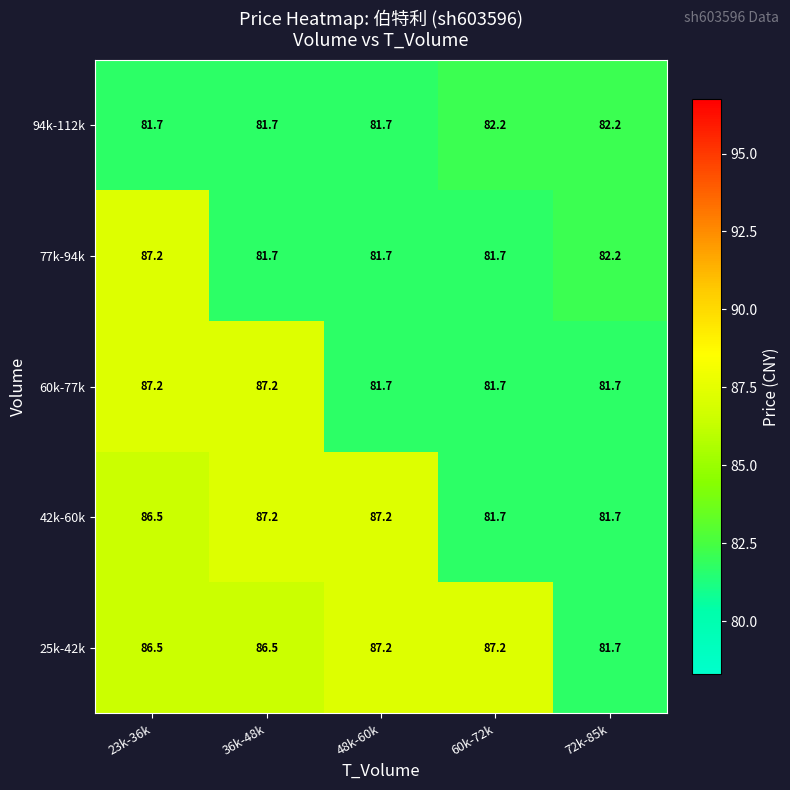

List the series in order of their overall mean, highest first.

25k-42k, 42k-60k, 60k-77k, 77k-94k, 94k-112k